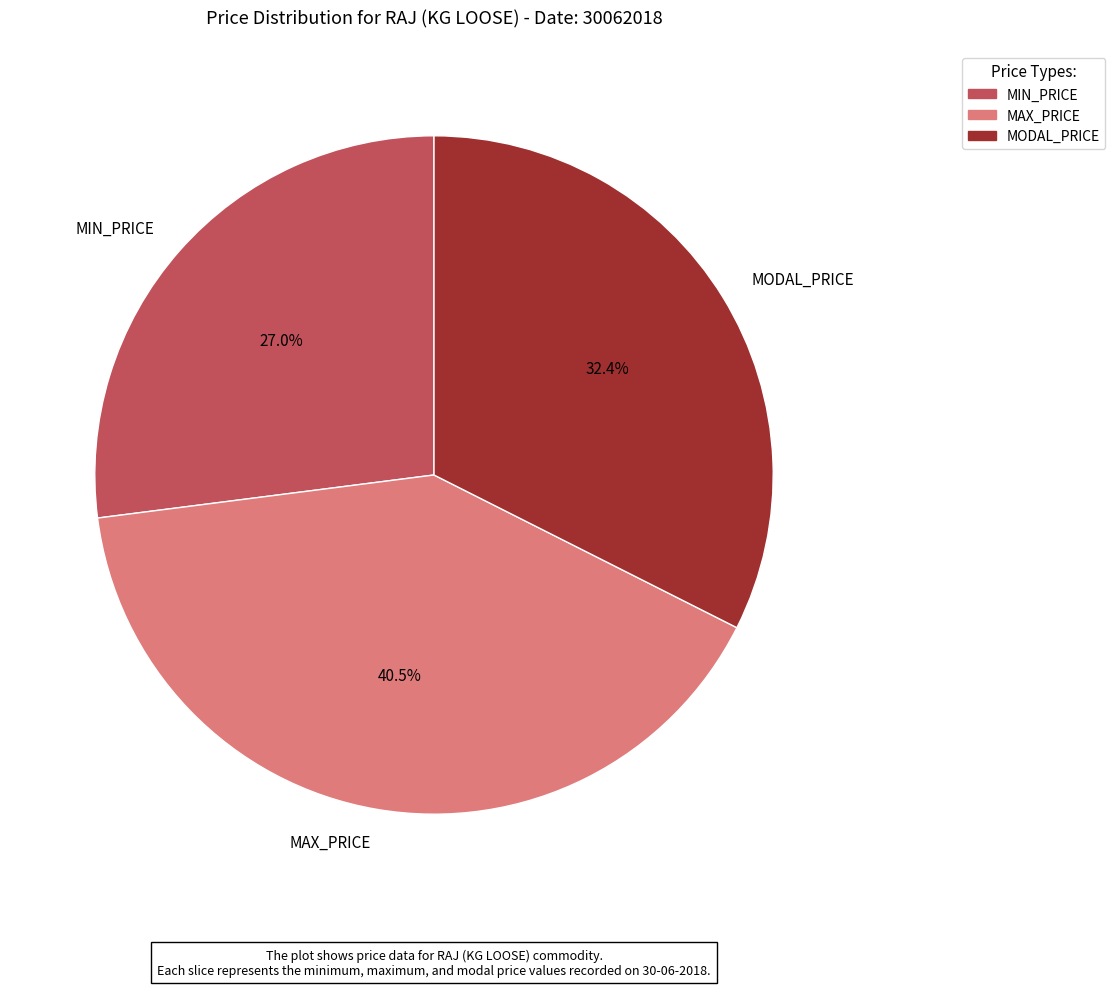

Combined, do MIN_PRICE and MODAL_PRICE account for over 50%?

Yes